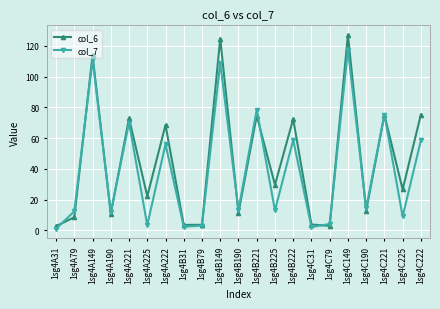

Does the chart display data point markers on the line(s)?

Yes